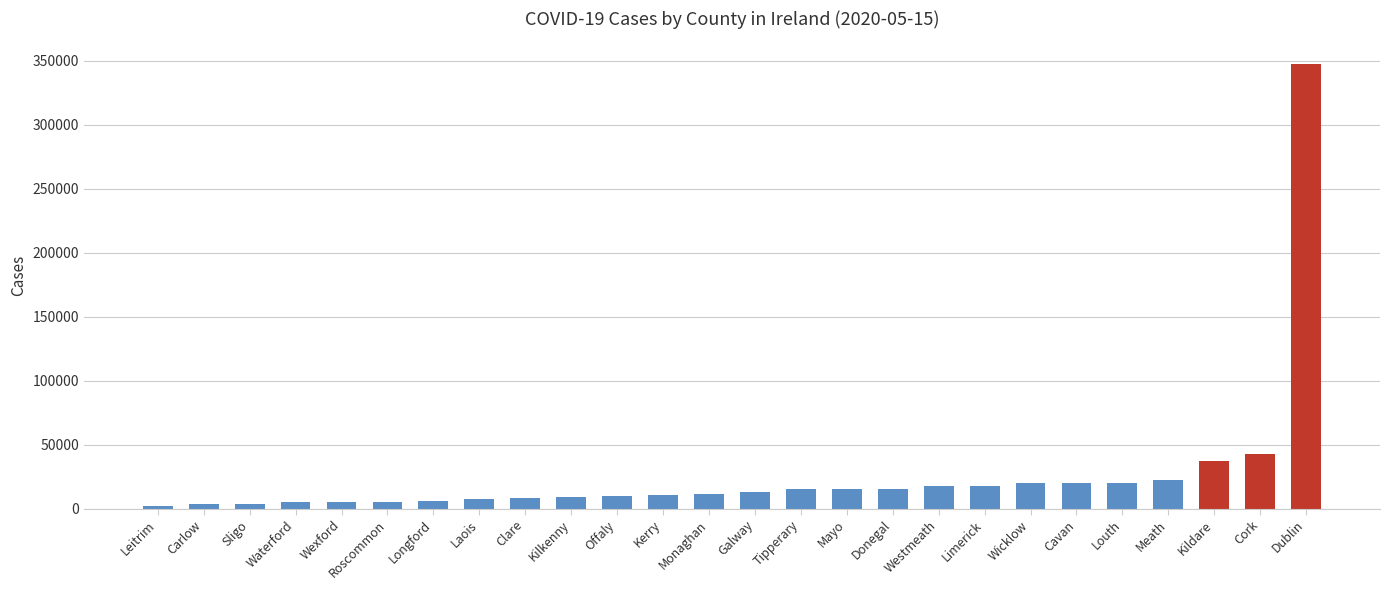

What value does the data have at Cavan?

20150